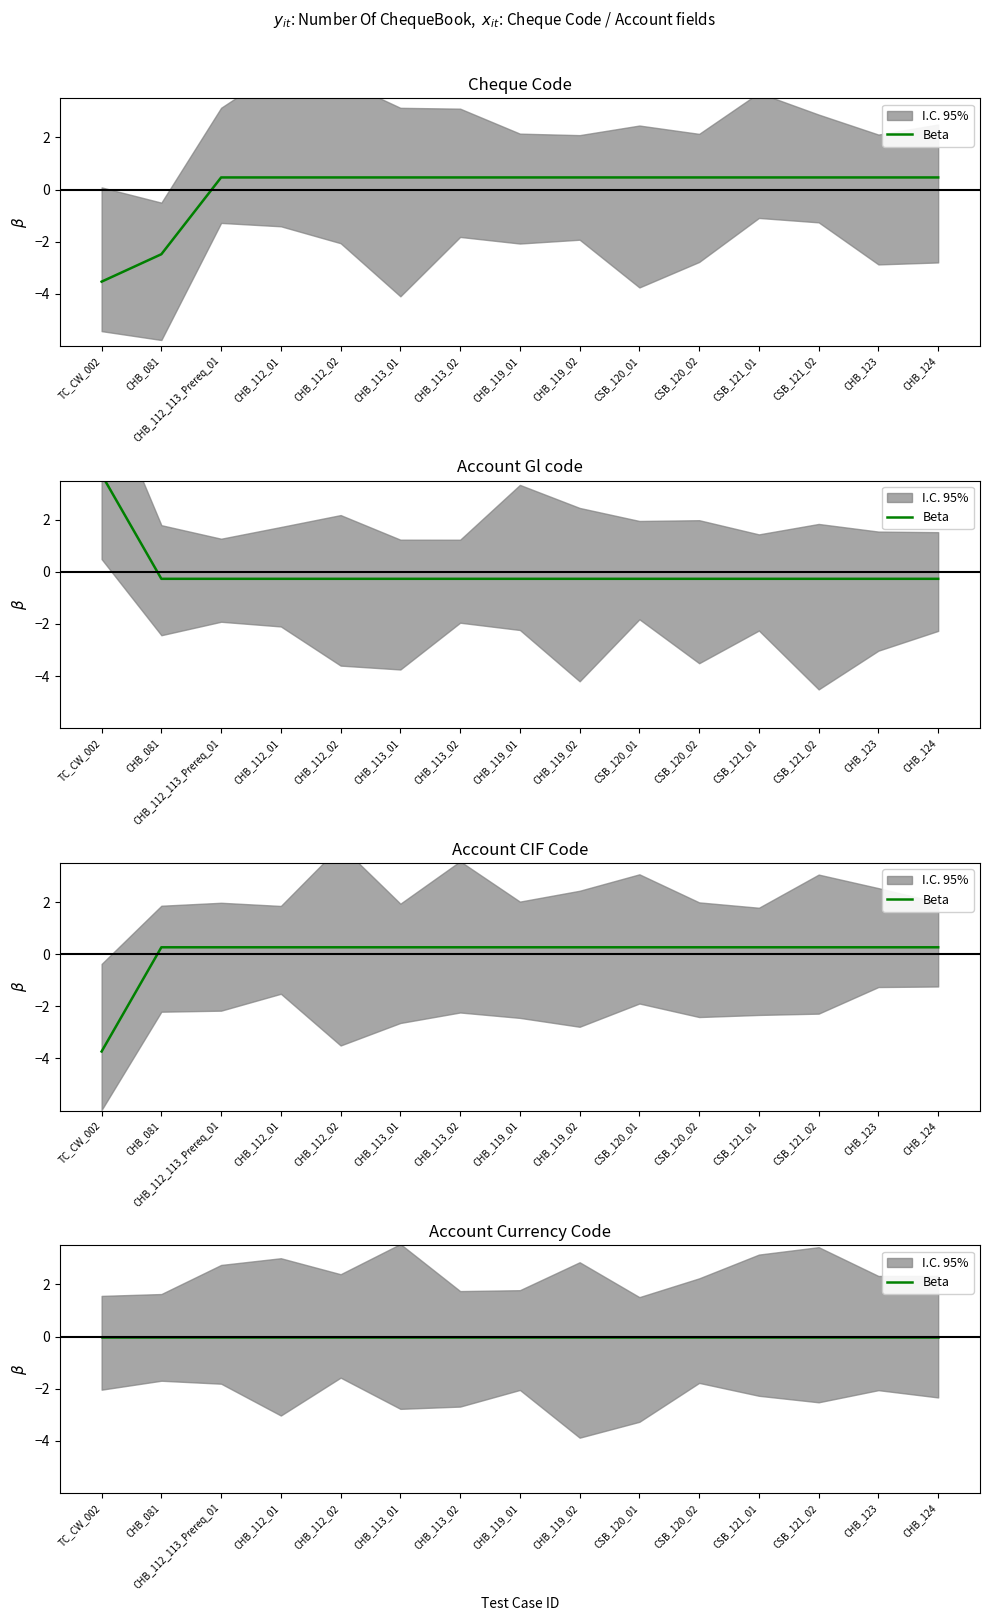

How many times do Cheque Code and Account CIF Code cross each other?

2